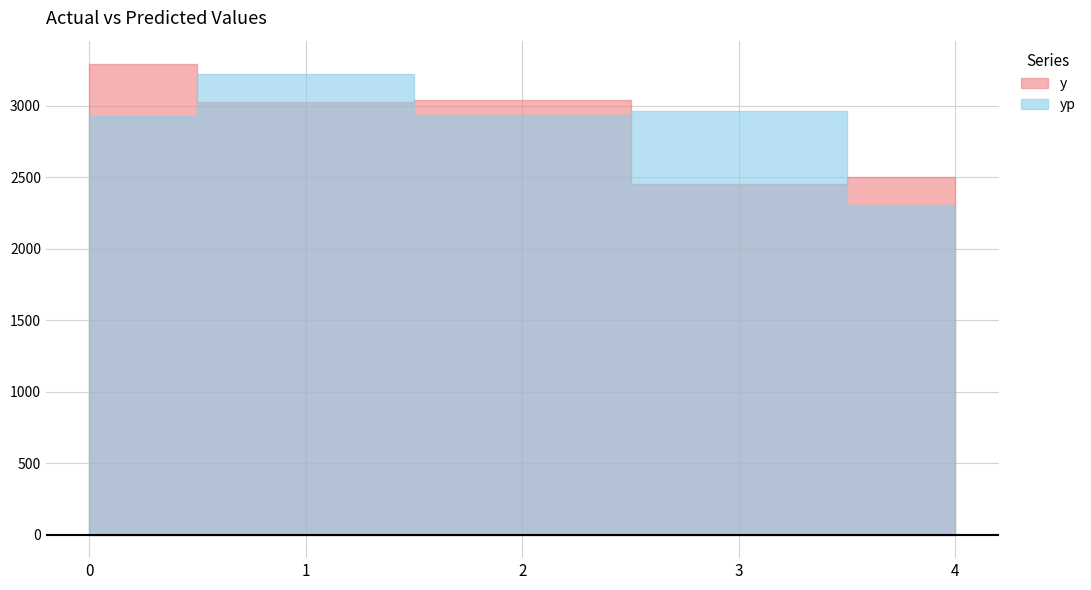

Which series has the largest range (max minus min)?

yp